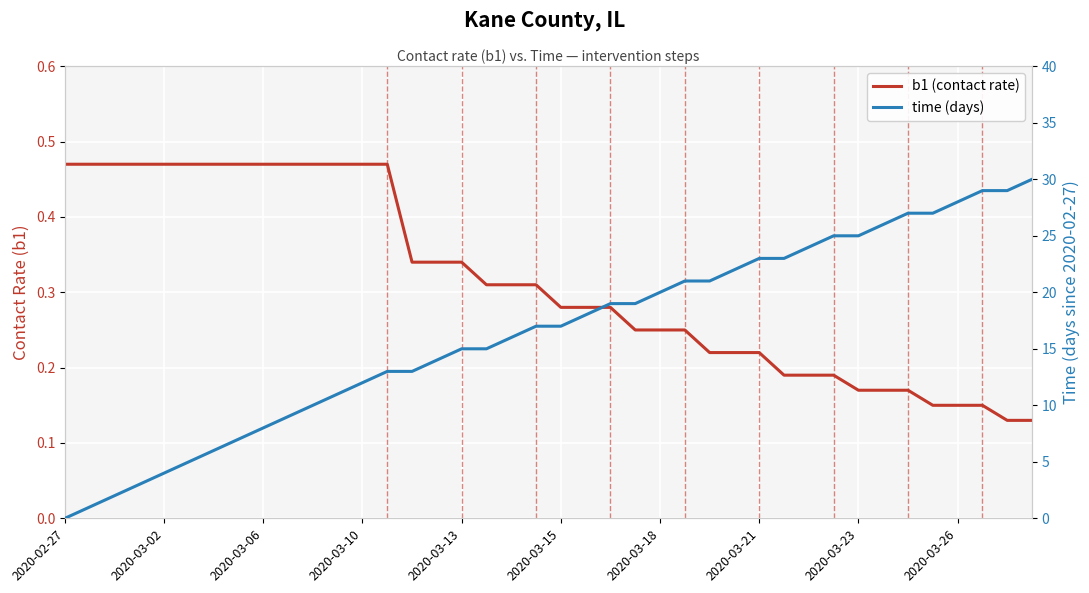

Is the value of time (days) at 24 greater than the value of b1 (contact rate) at 2020-03-18?

Yes